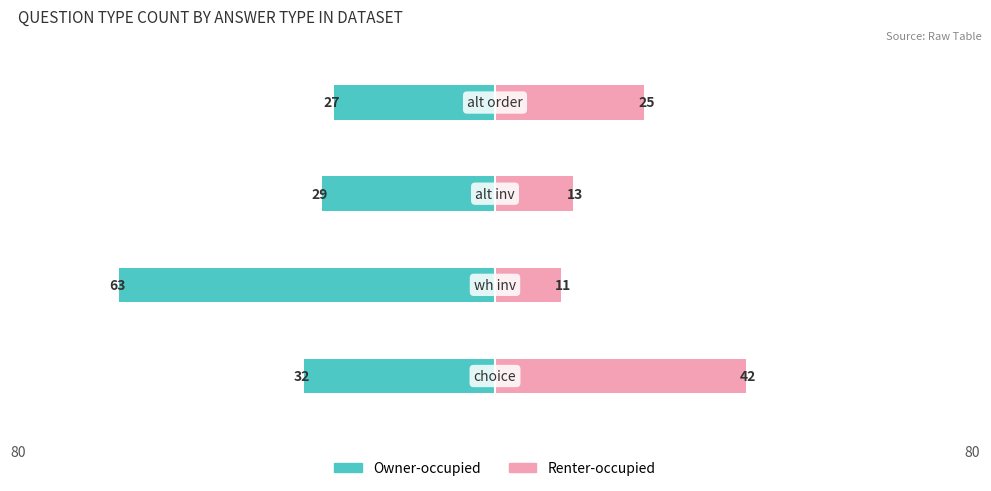

Is the value of Renter-occupied at 80 greater than the value of Owner-occupied at 80?

Yes